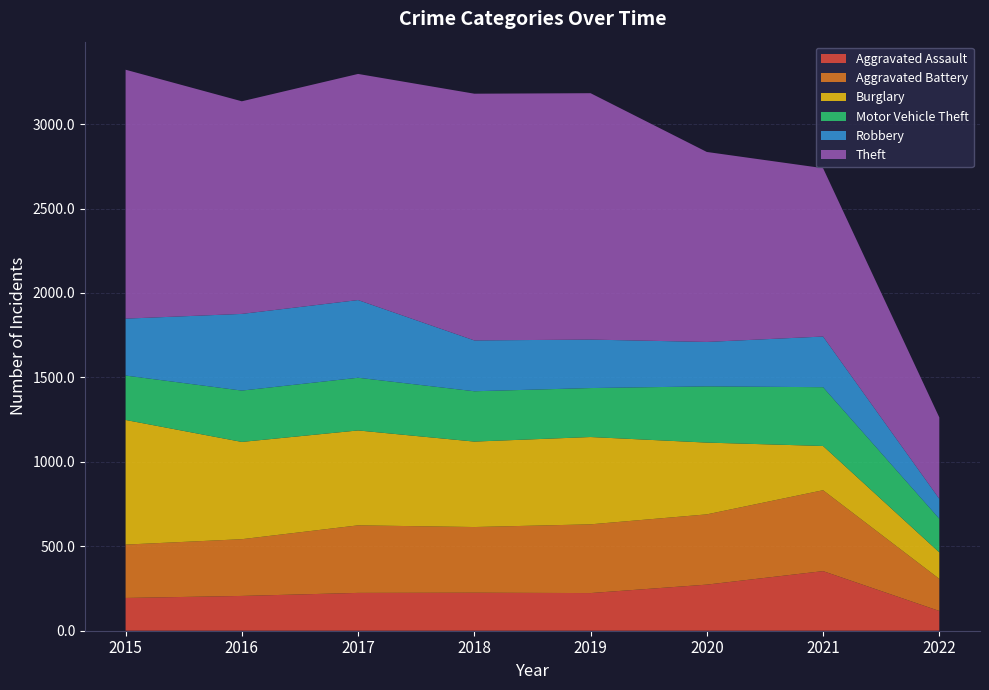

Reading left to right, extract all data points from this chart.

Aggravated Assault: 194	206	224	225	223	273	353	117
Aggravated Battery: 316	336	400	389	407	416	479	190
Burglary: 738	576	562	506	517	425	262	157
Motor Vehicle Theft: 263	304	312	298	290	333	348	199
Robbery: 337	454	460	301	287	263	300	118
Theft: 1474	1259	1339	1461	1459	1125	997	482